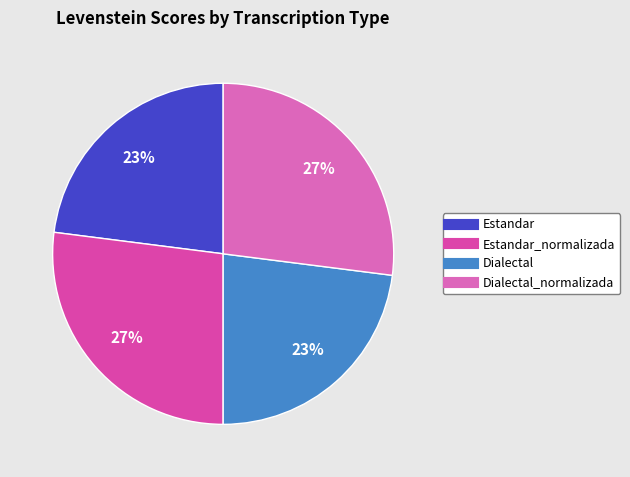

How many slices are in this pie chart?

4